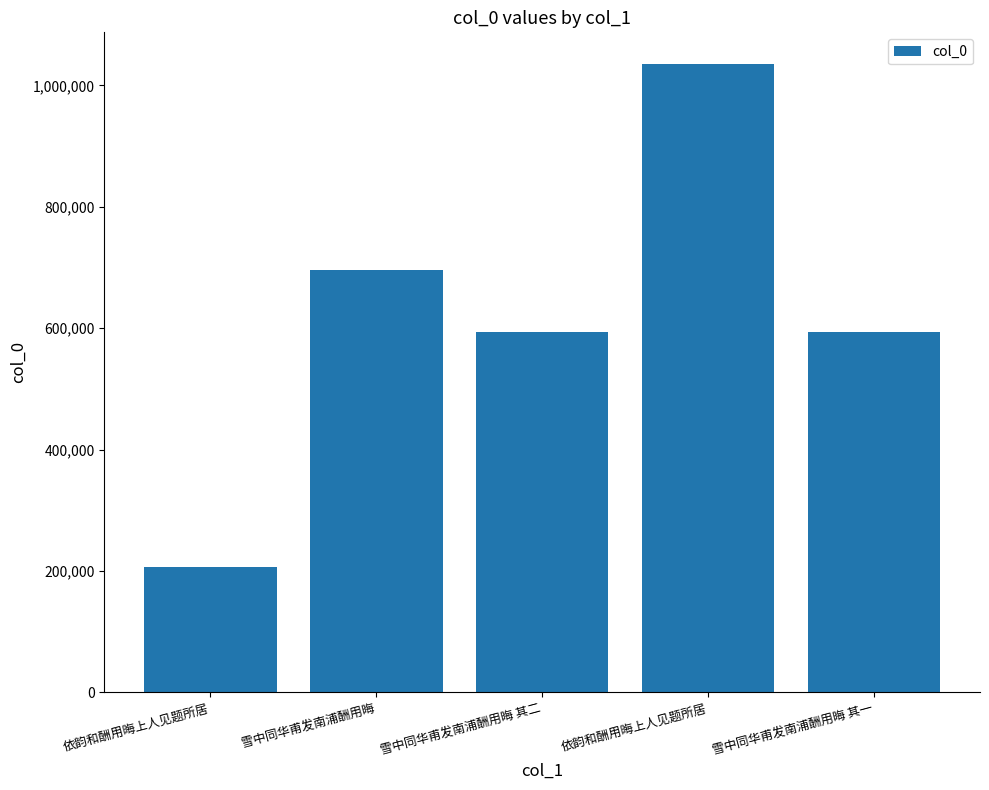

List the labels in order of value, largest first.

依韵和酬用晦上人见题所居, 雪中同华甫发南浦酬用晦, 雪中同华甫发南浦酬用晦 其二, 雪中同华甫发南浦酬用晦 其一, 依韵和酬用晦上人见题所居